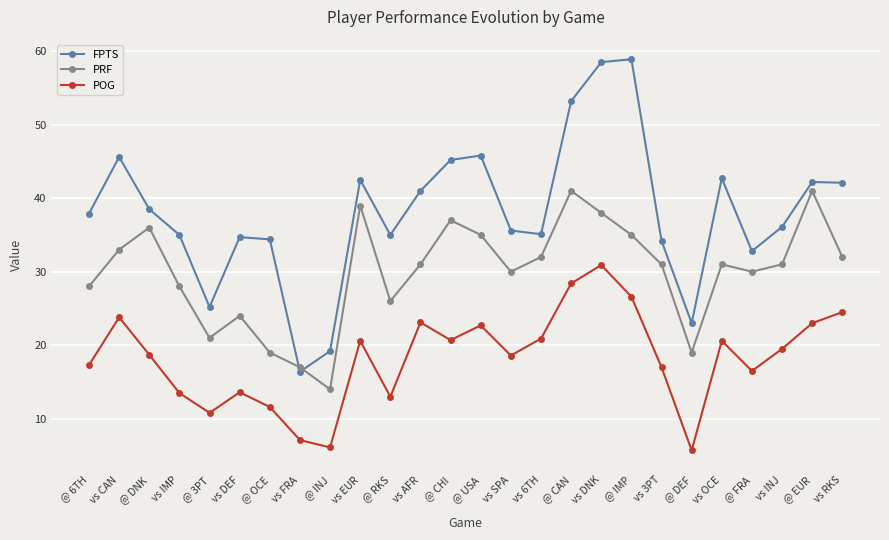

Which series changed the most between @ CAN and @ EUR?

FPTS